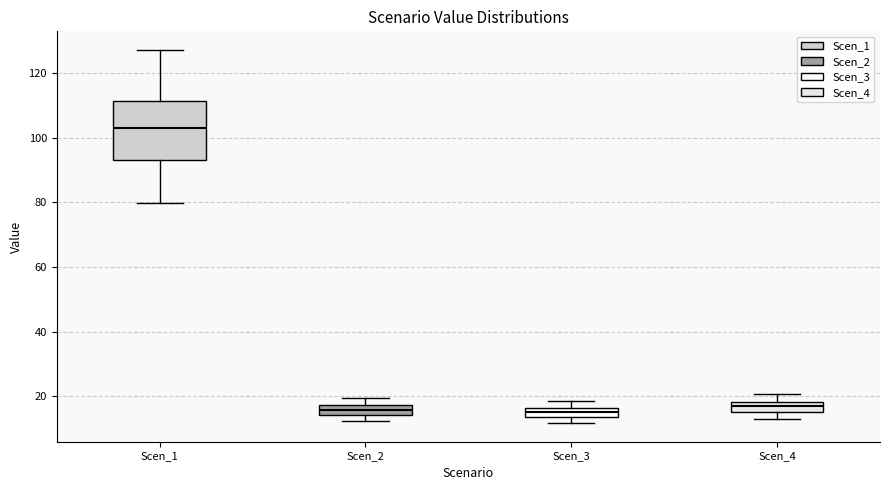

Where is the lower edge of the box for Scen_3 on the y-axis? The values are not printed on the chart, so give them approximately, as read against the axis.

14